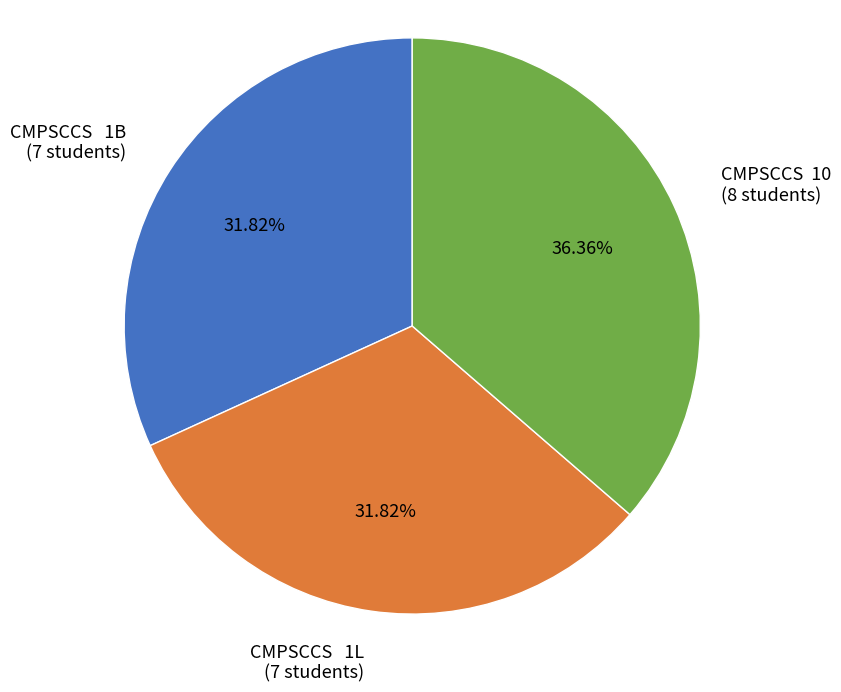

Is the sum of CMPSCCS 1B (7 students) and CMPSCCS 10 (8 students) greater than half?

Yes